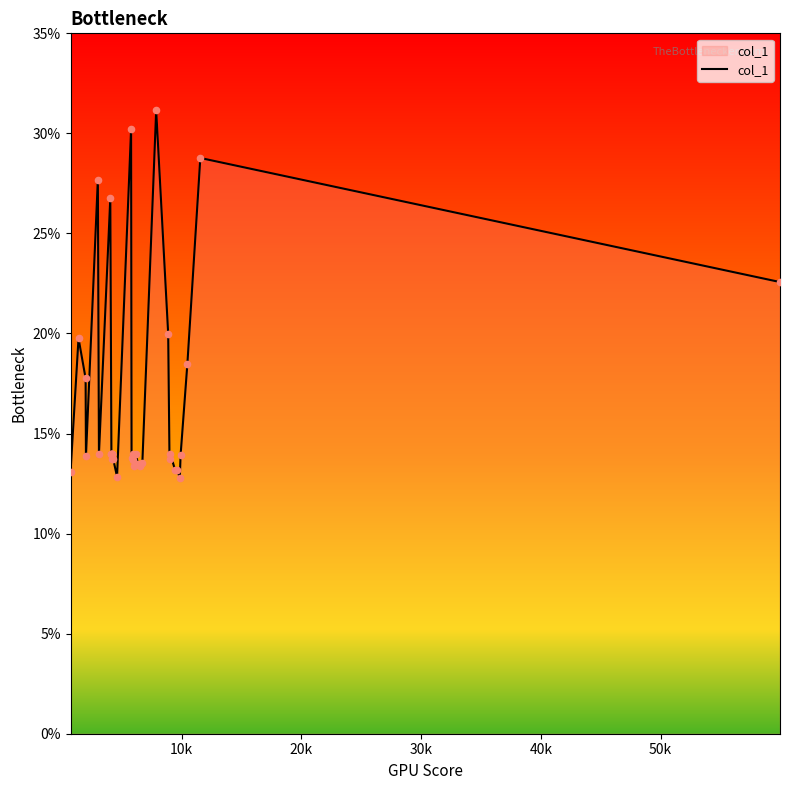

What is the minimum value shown in the chart?

12.8